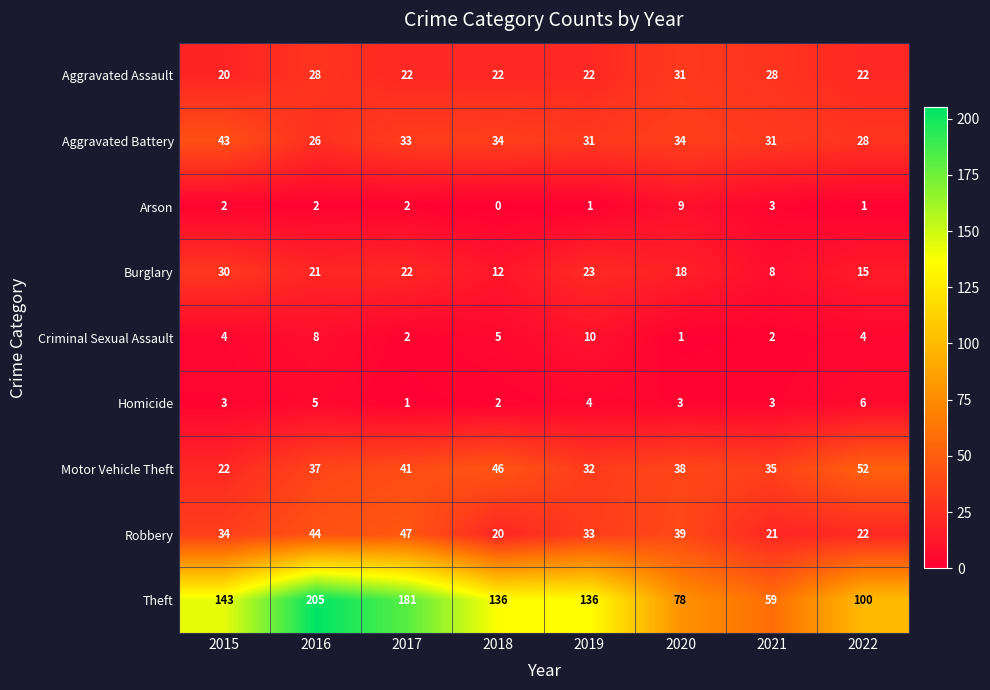

How many data points in Burglary are less than 21?

4